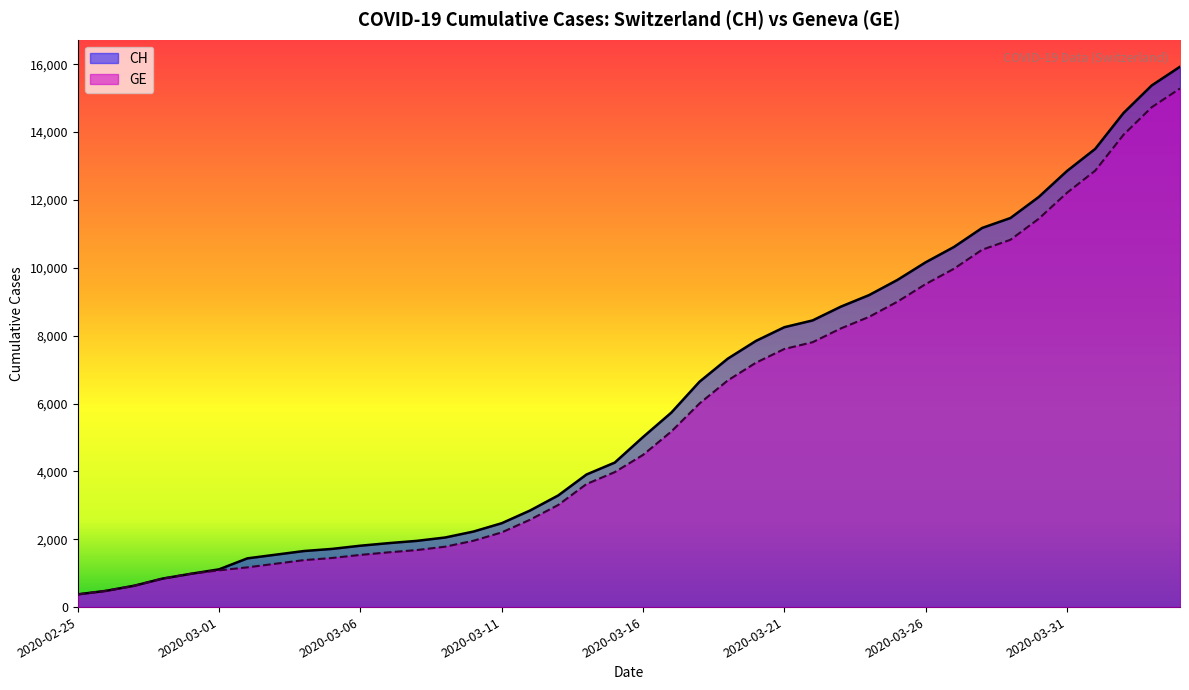

How many distinct data groups are displayed?

2